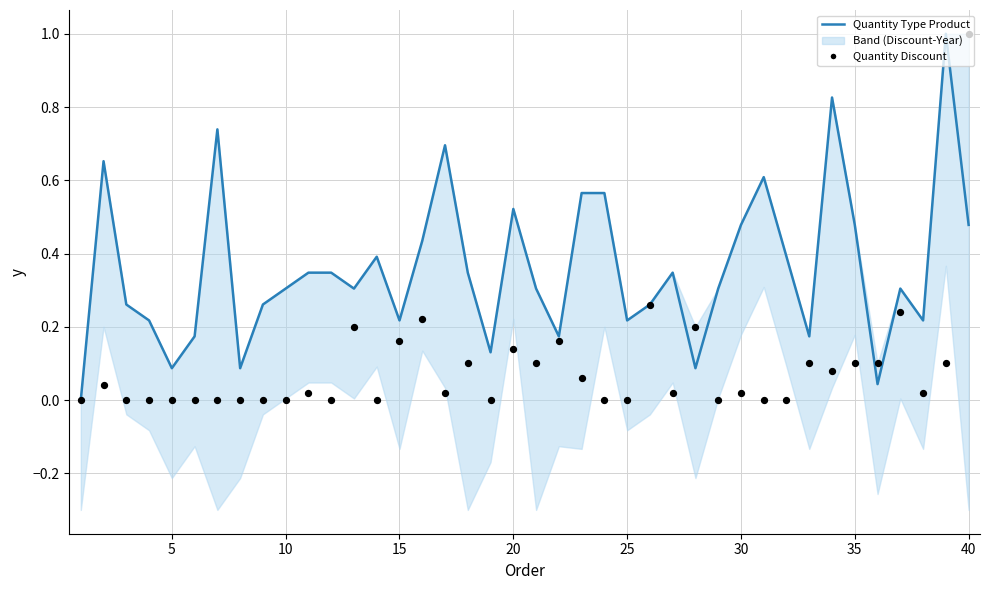

At how many categories does at least one series exceed 0?

39